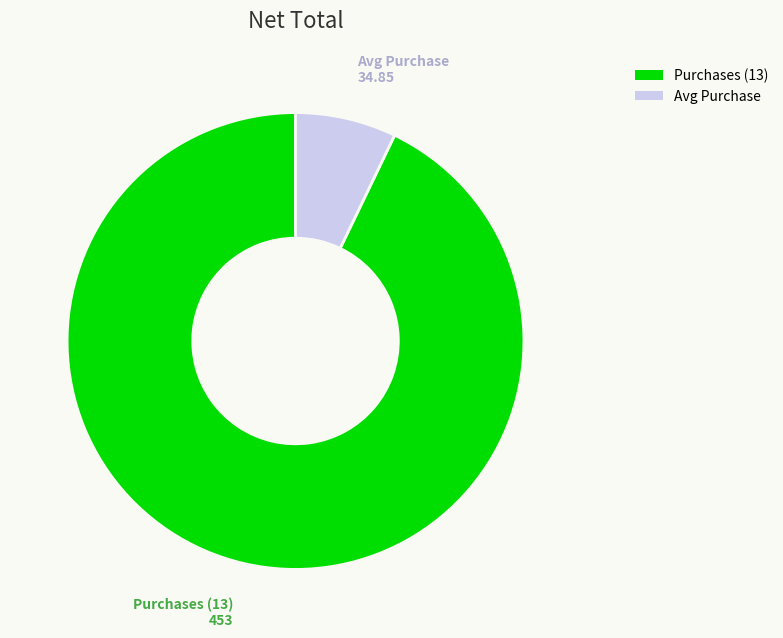

Does any single category account for the majority?

Yes